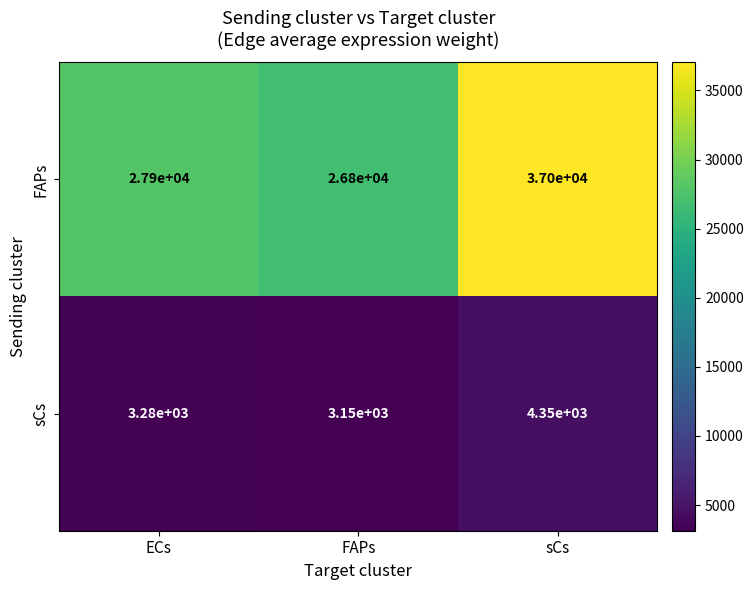

How many data points does each series have?

3